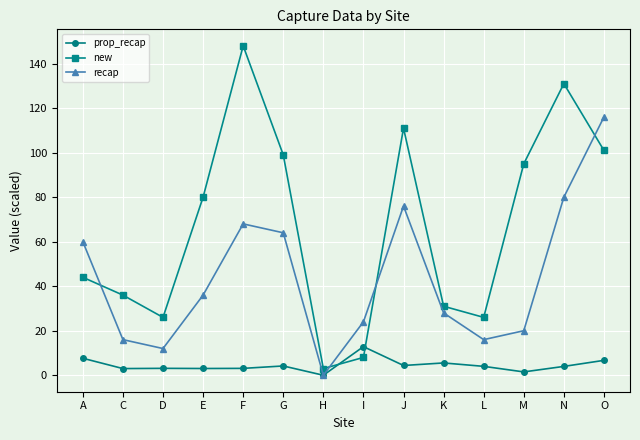

What is the average value of the prop_recap series?

4.5